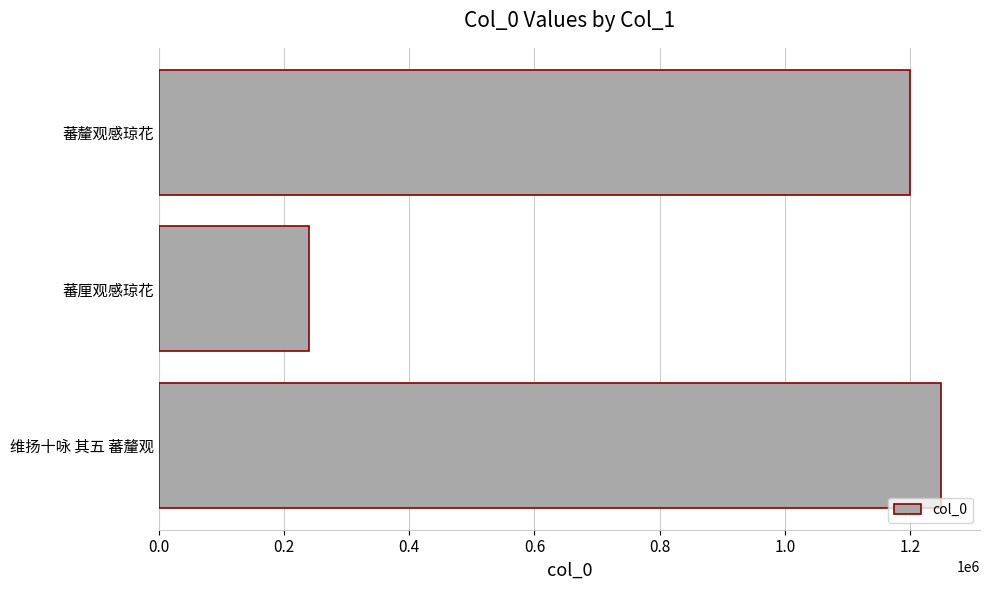

At which label is the value closest to 744564?

蕃釐观感琼花